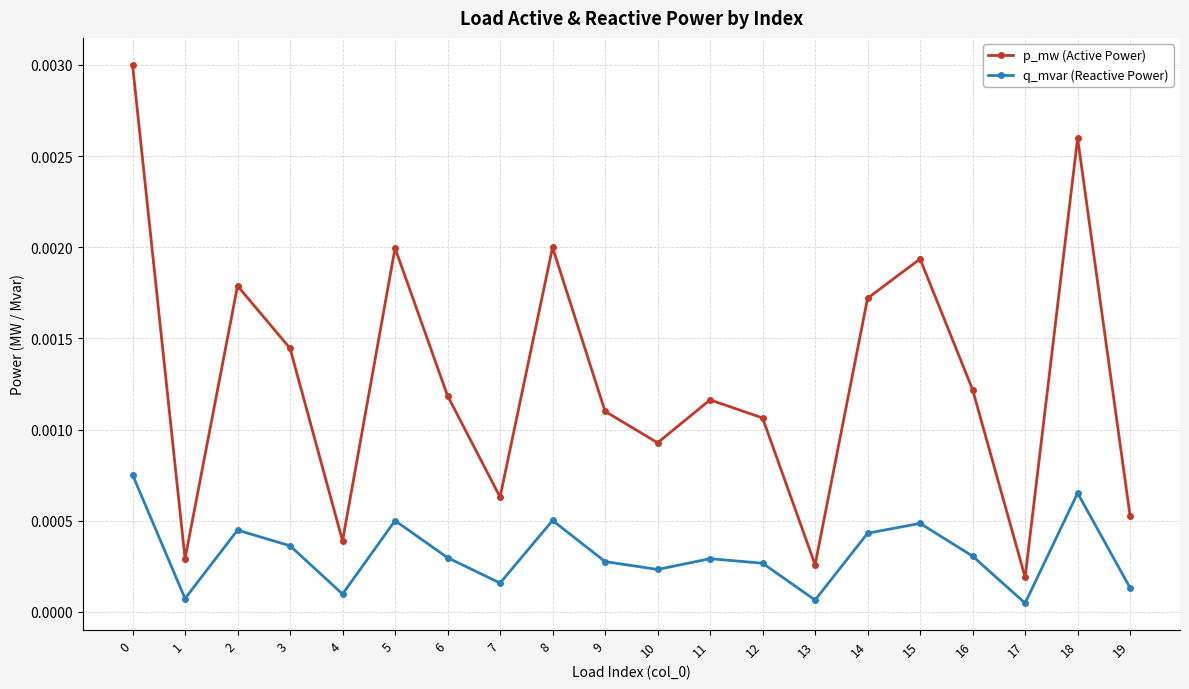

Which series has the widest spread of values?

p_mw (Active Power)